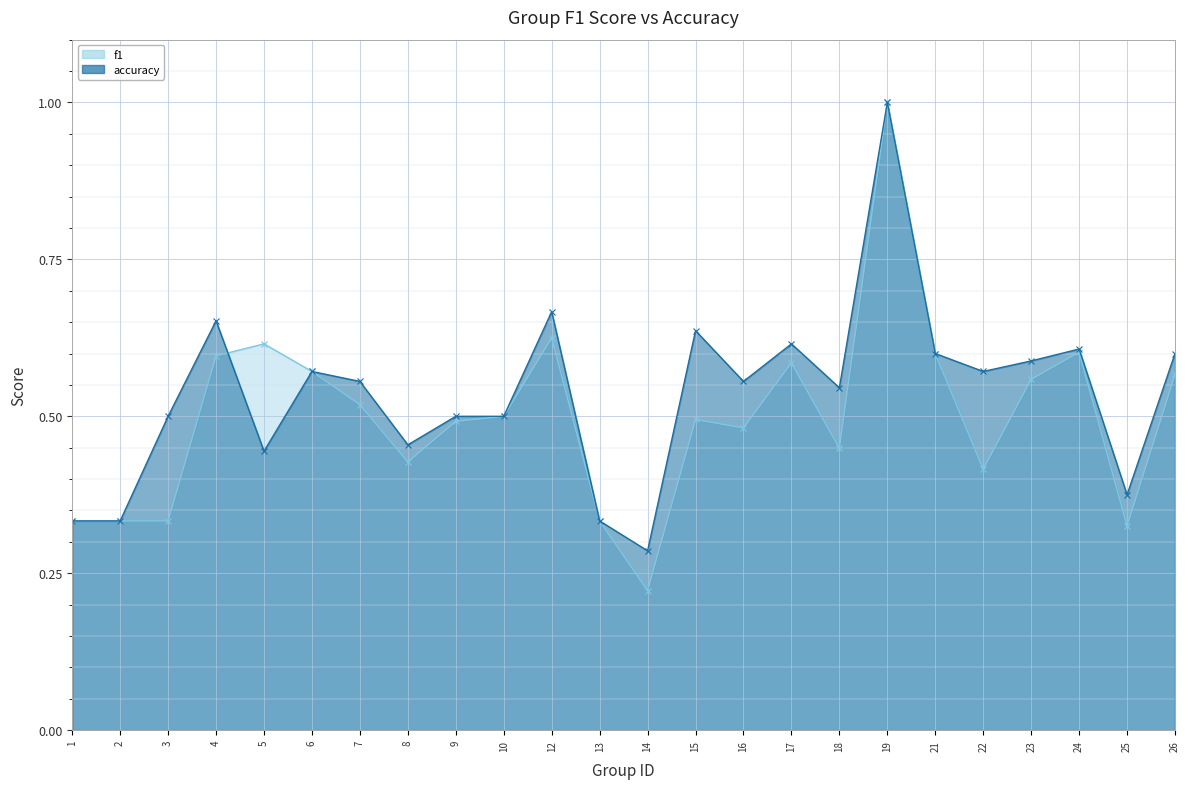

Between which two adjacent categories do f1 and accuracy first intersect?

4 and 5